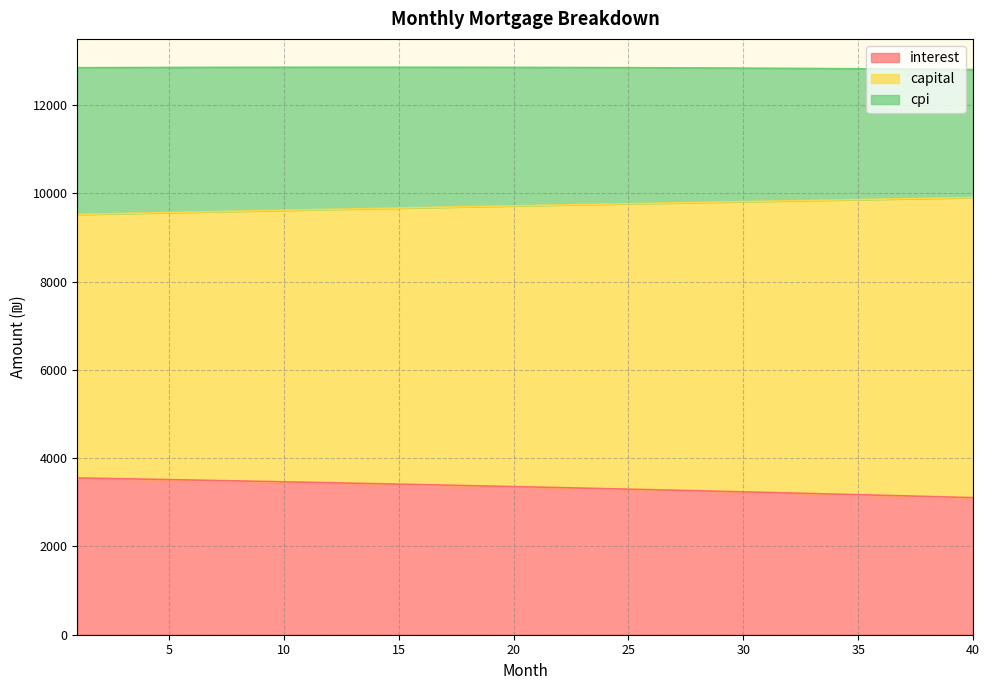

What is the maximum value for interest?

3553.5